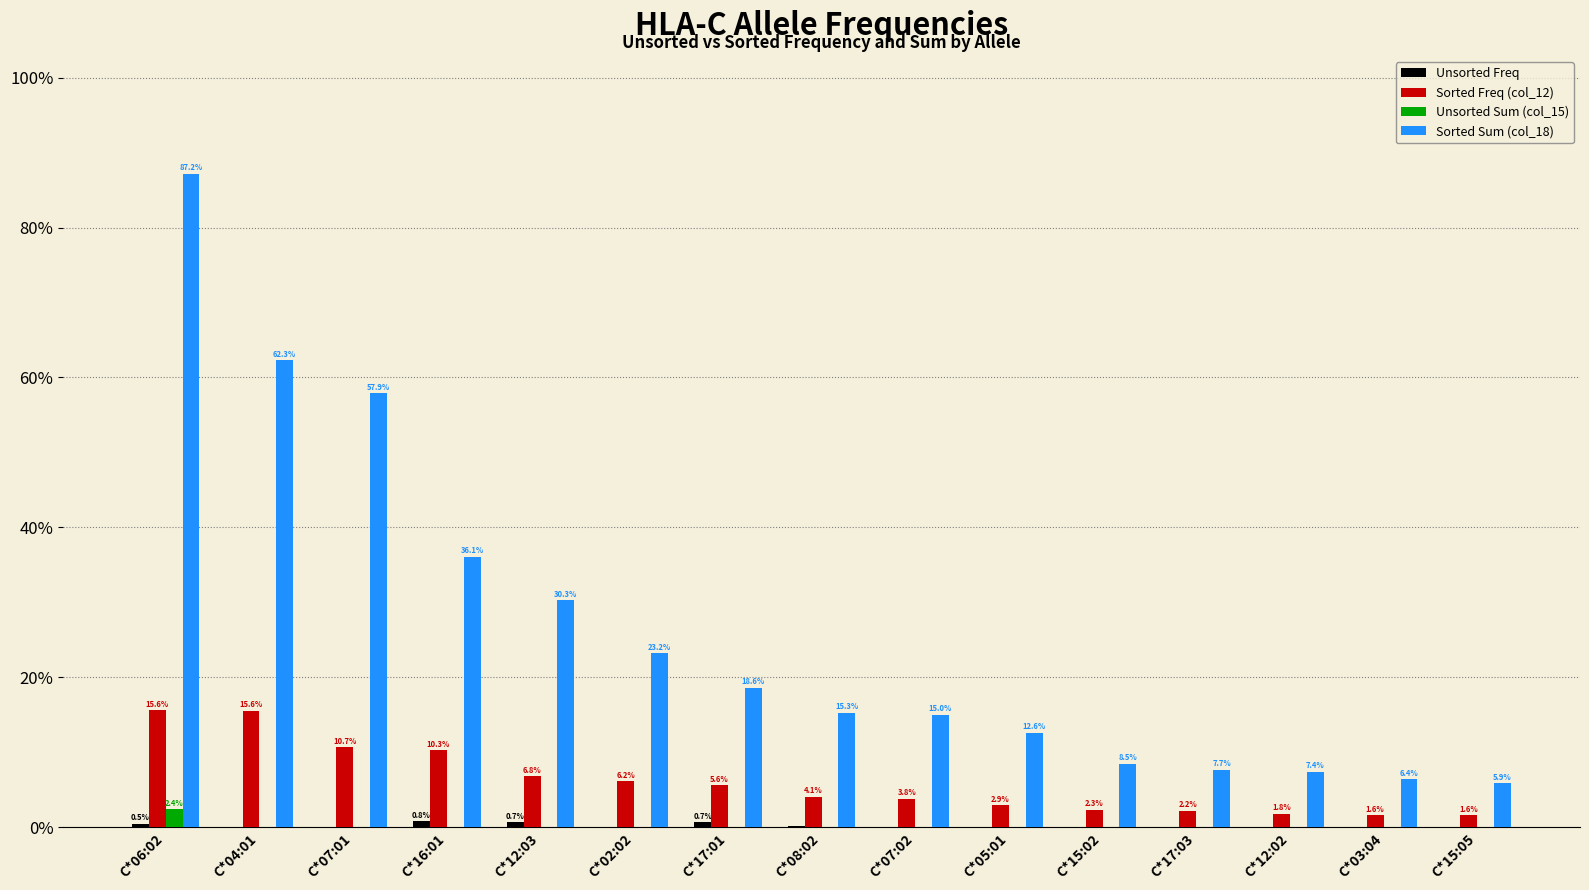

What is the difference between the maximum and minimum values in the Sorted Freq (col_12) series?

0.1